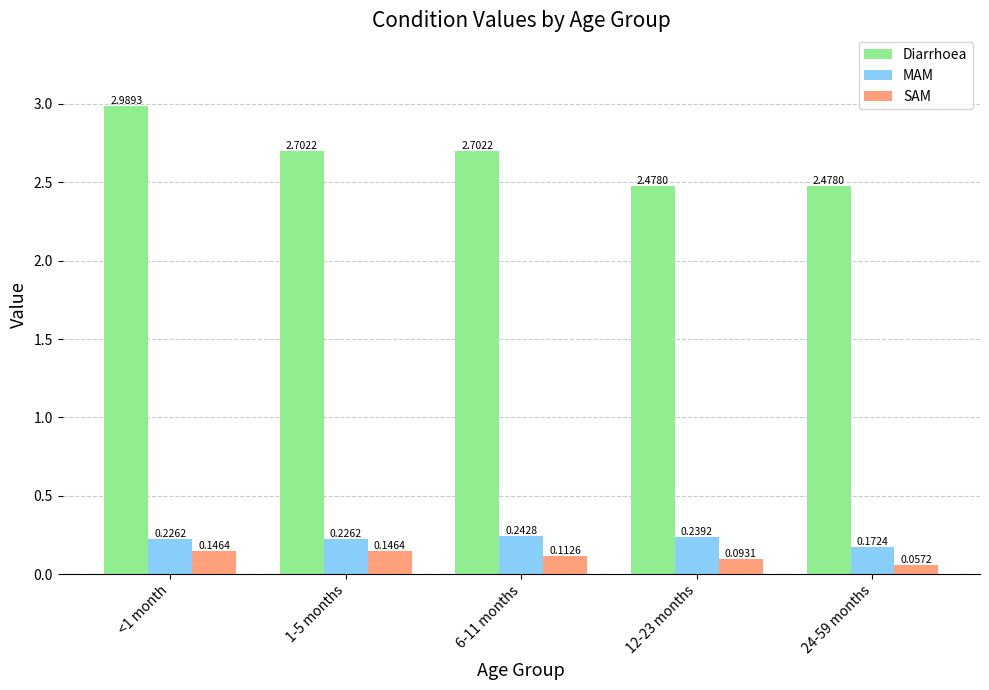

Which label corresponds to the smallest value in the chart?

24-59 months